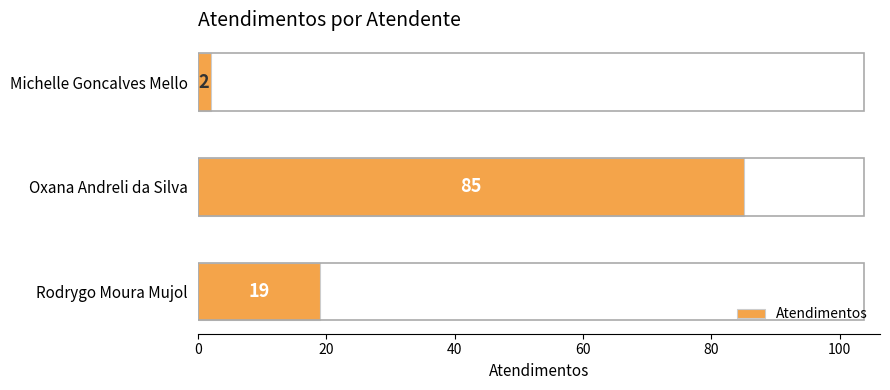

At which label is the value closest to 43?

Rodrygo Moura Mujol